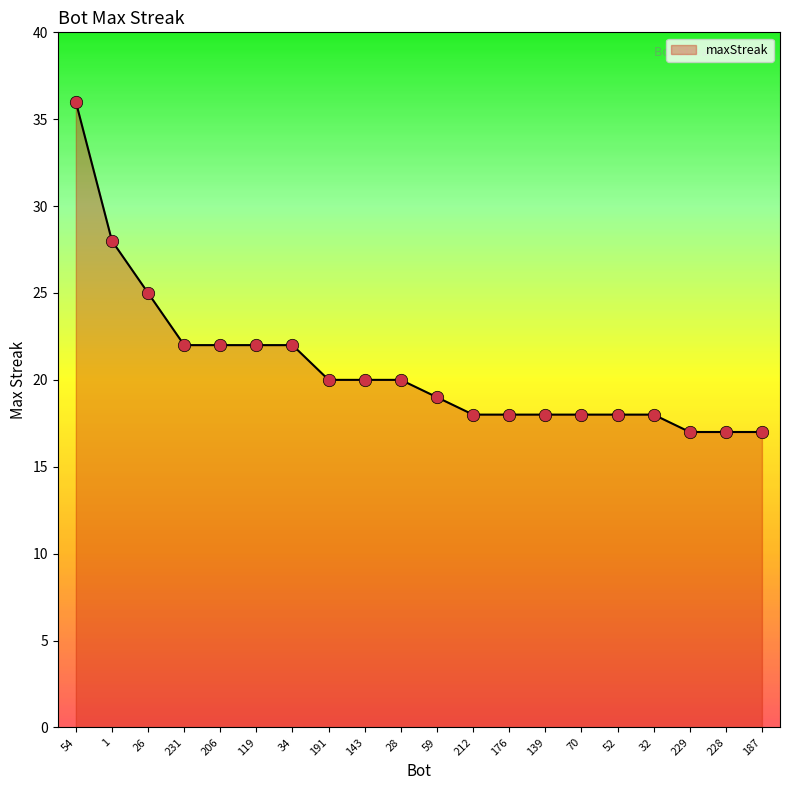

Which has a higher value, 139 or 54?

54